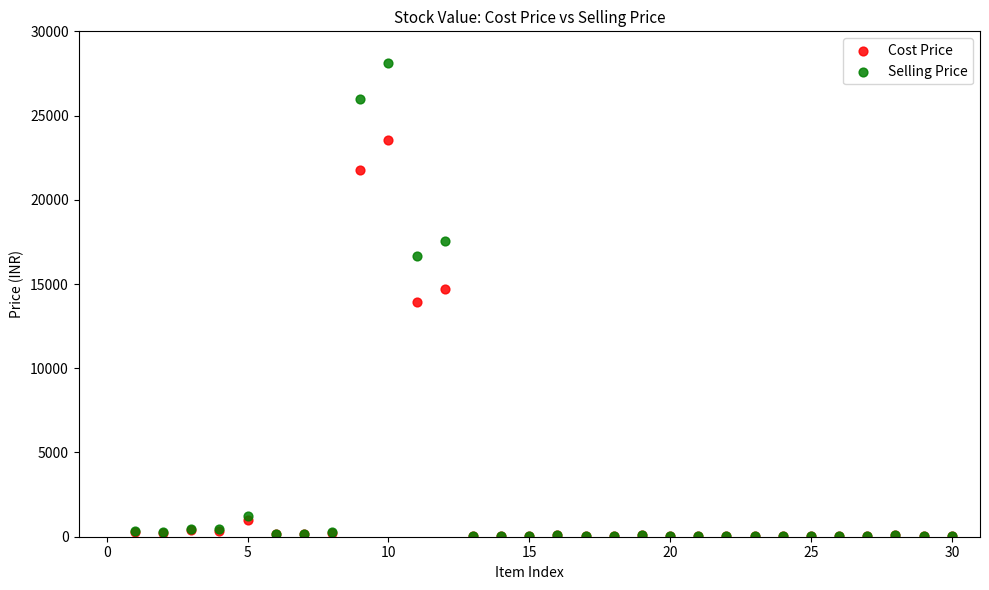

What are all the series names shown in the legend?

Cost Price, Selling Price